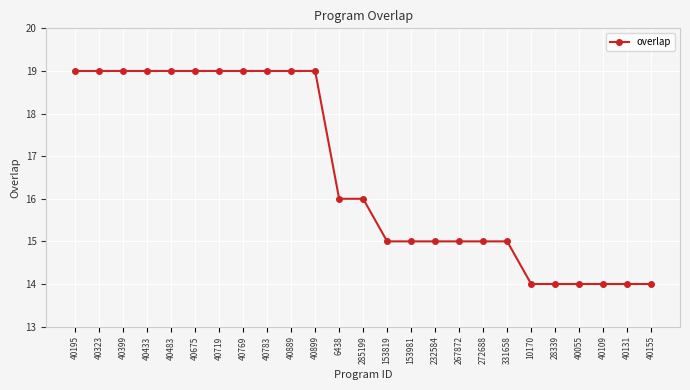

What is the value of the 7th point from the left?

19